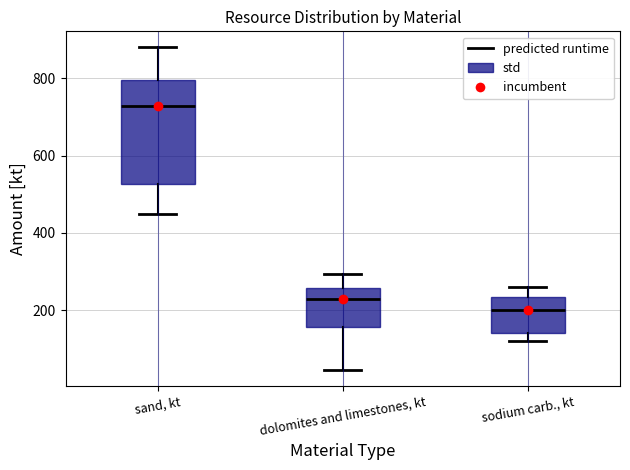

Which box has the highest median line?

sand, kt